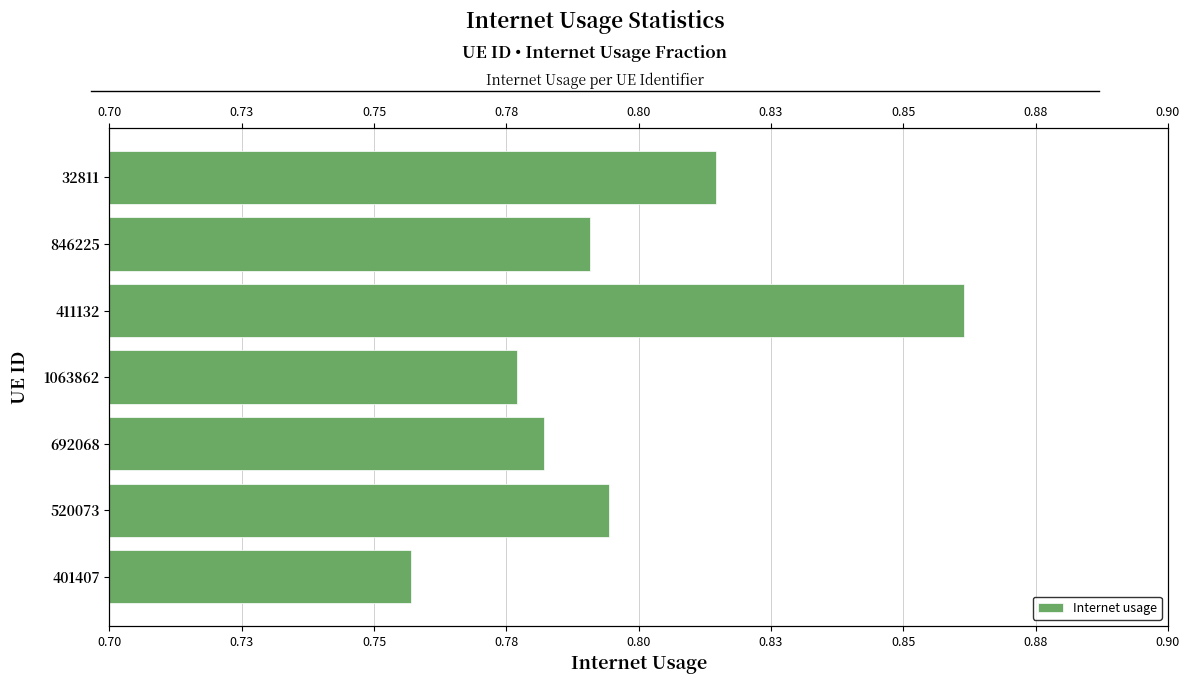

How many distinct data groups are displayed?

1